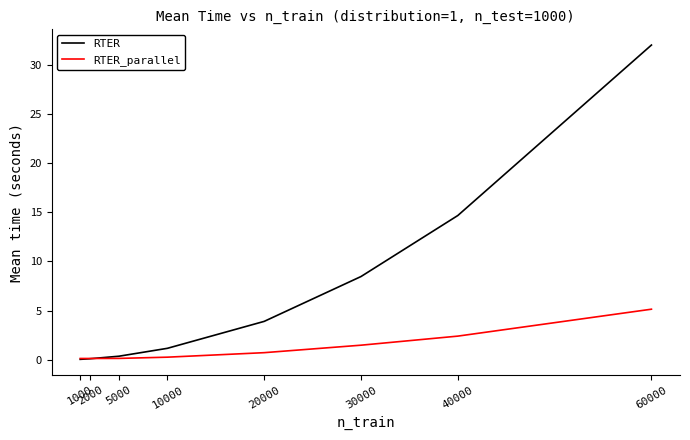

After their last crossing, which series has the higher values: RTER or RTER_parallel?

RTER